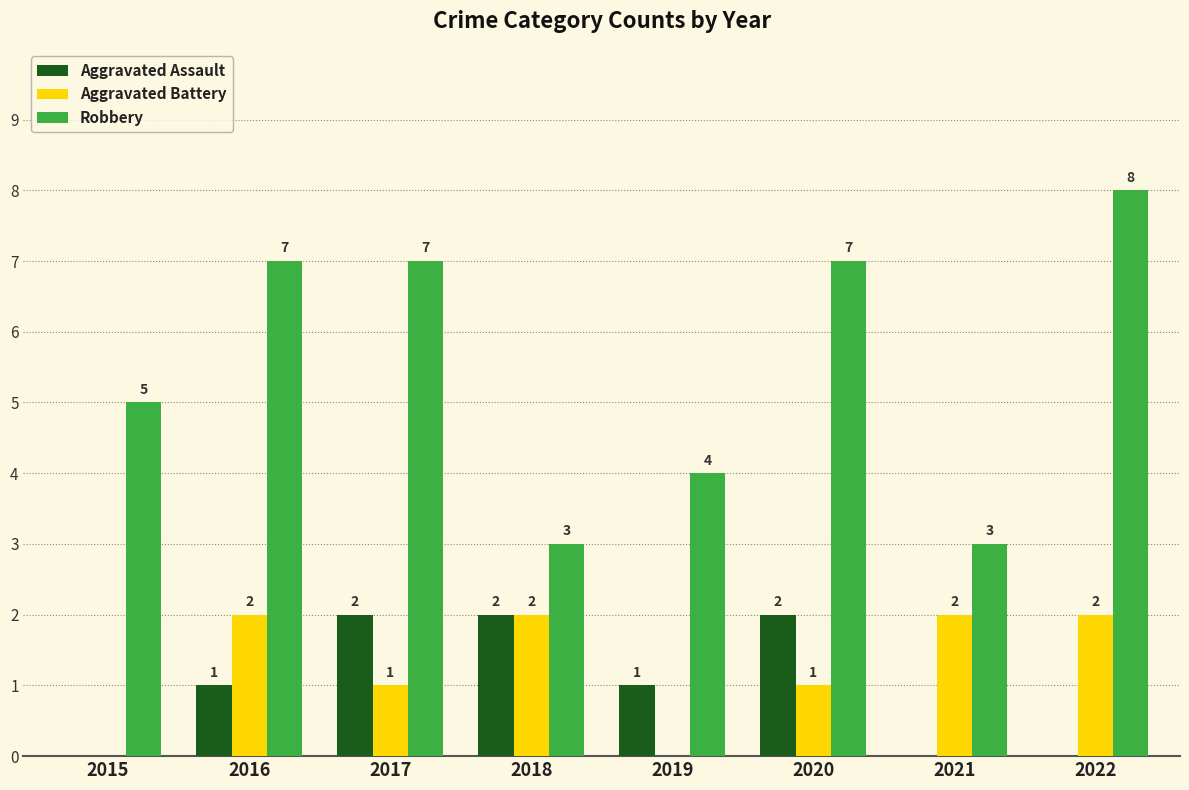

Which series has the widest spread of values?

Robbery